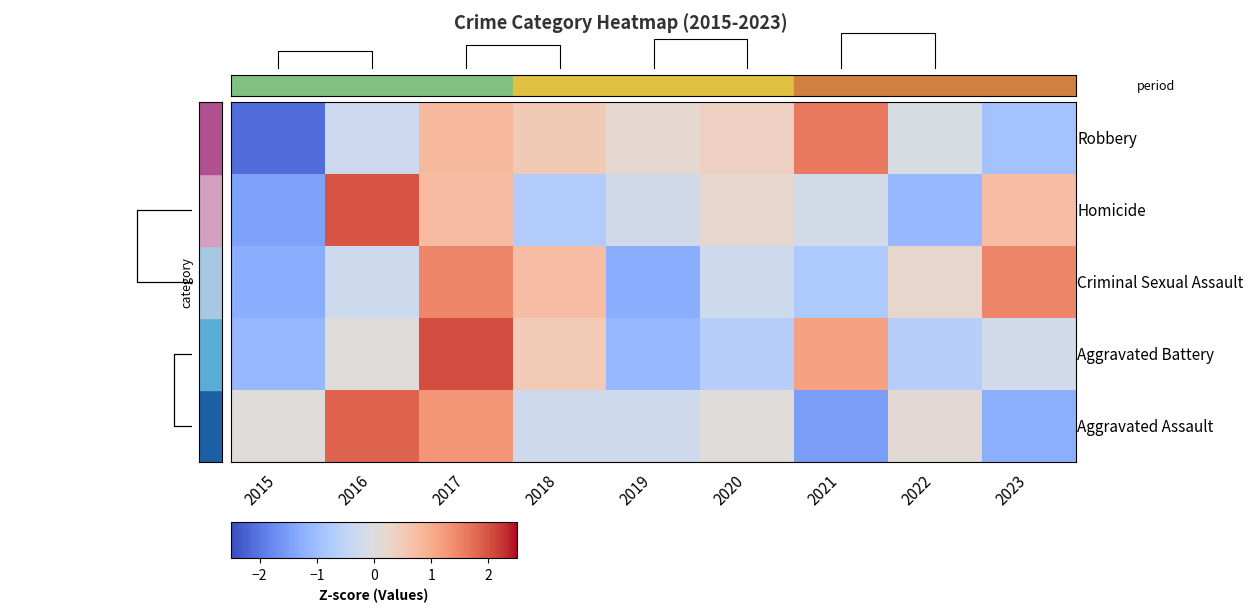

What is the total value across all series at 2015?

-5.9